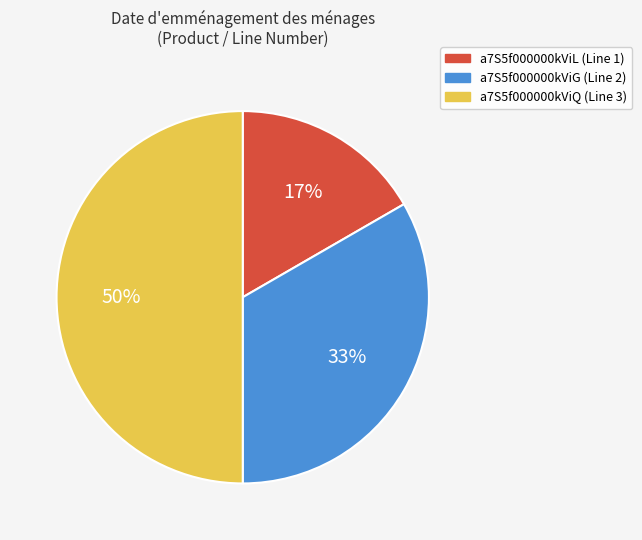

Between a7S5f000000kViQ and a7S5f000000kViL, which is larger?

a7S5f000000kViQ